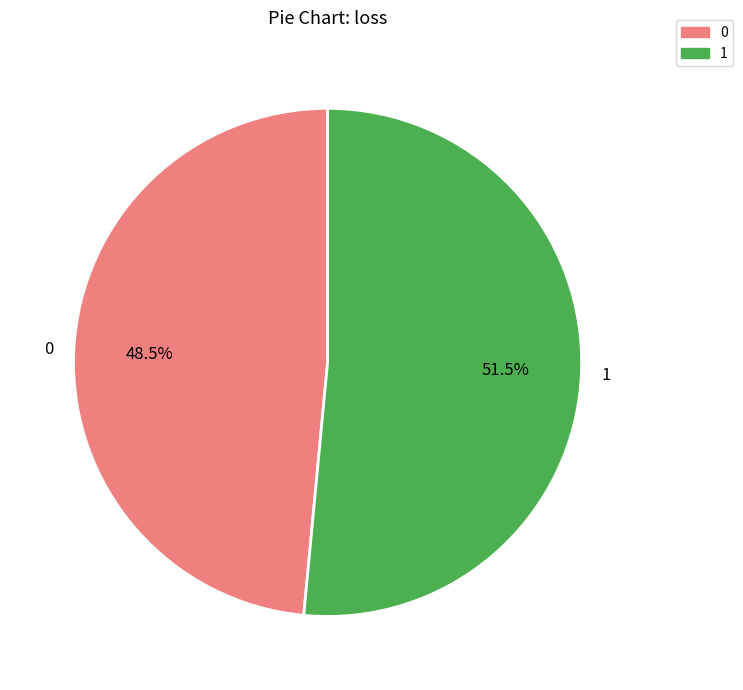

Is 1 the majority of the pie?

Yes